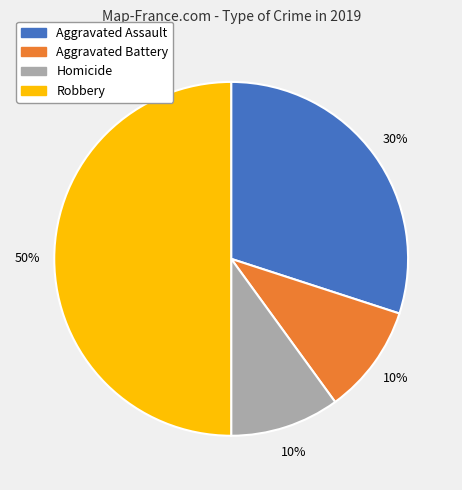

Does Homicide account for over 50% of the chart?

No